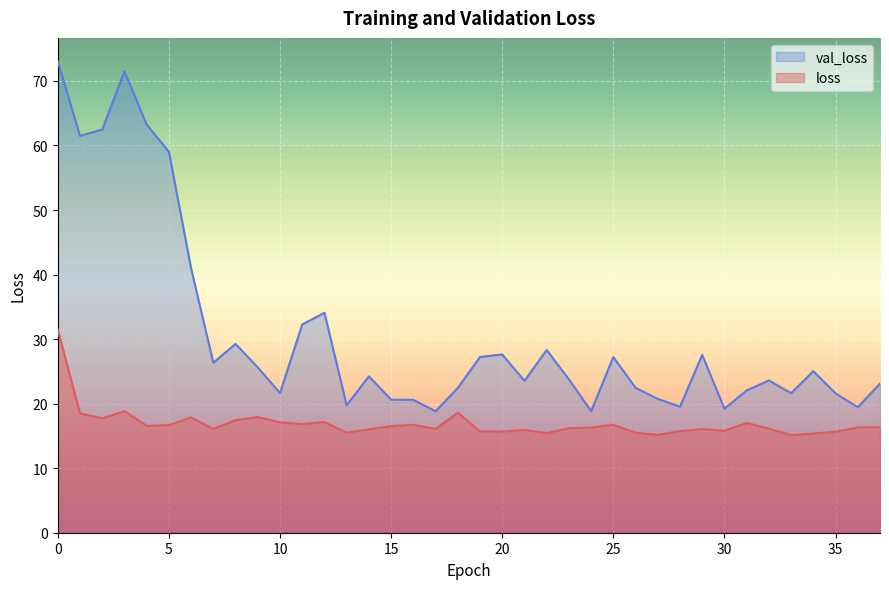

What are all the series names shown in the legend?

loss, val_loss